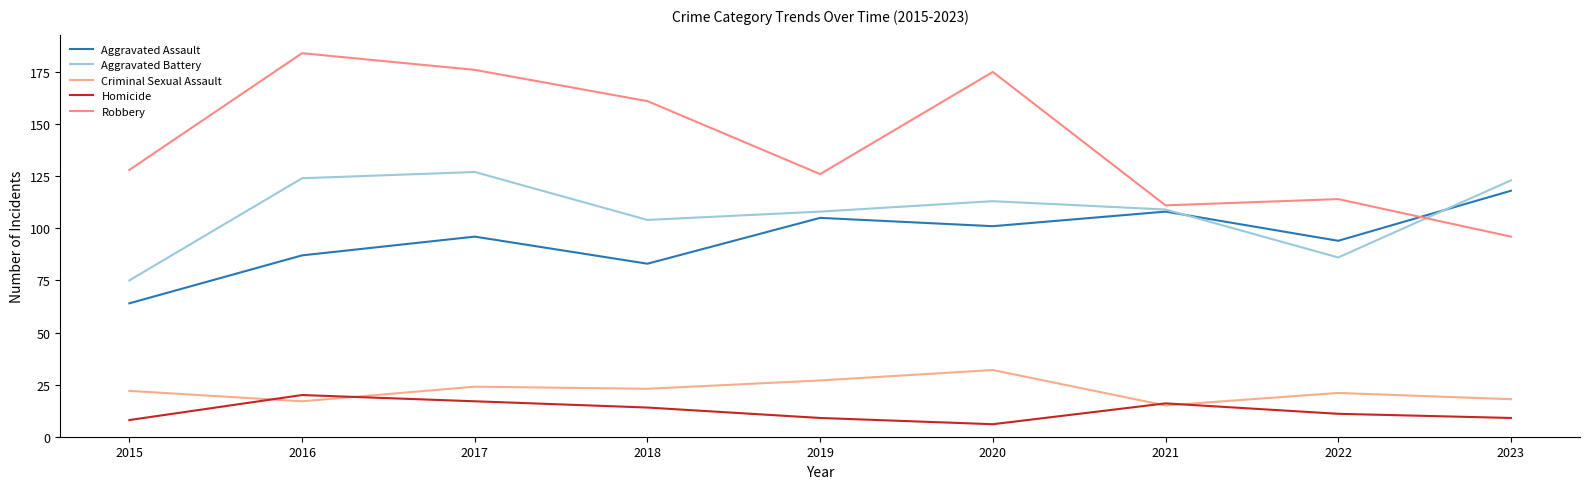

The value of Aggravated Battery at 2022 is 141. True or false?

False